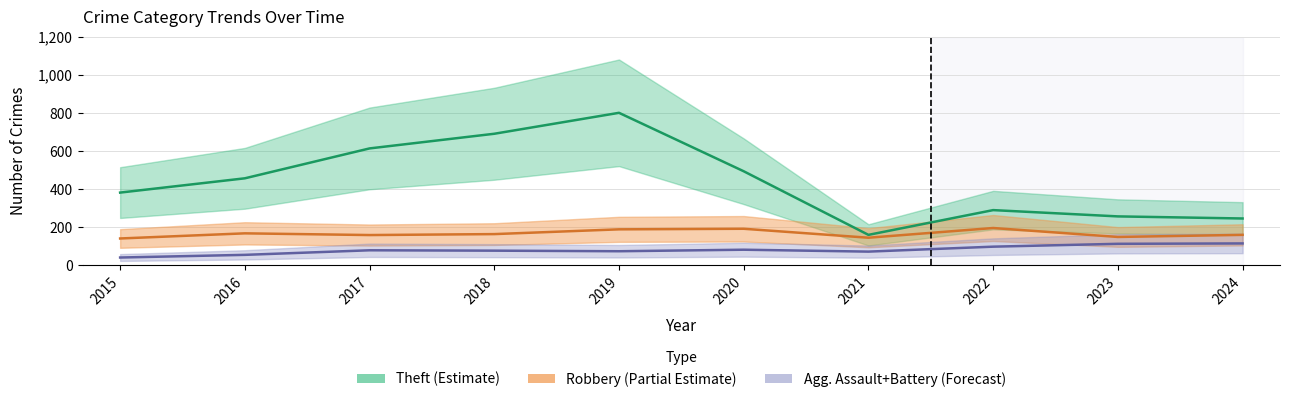

What is the sum of all Total values?

6911